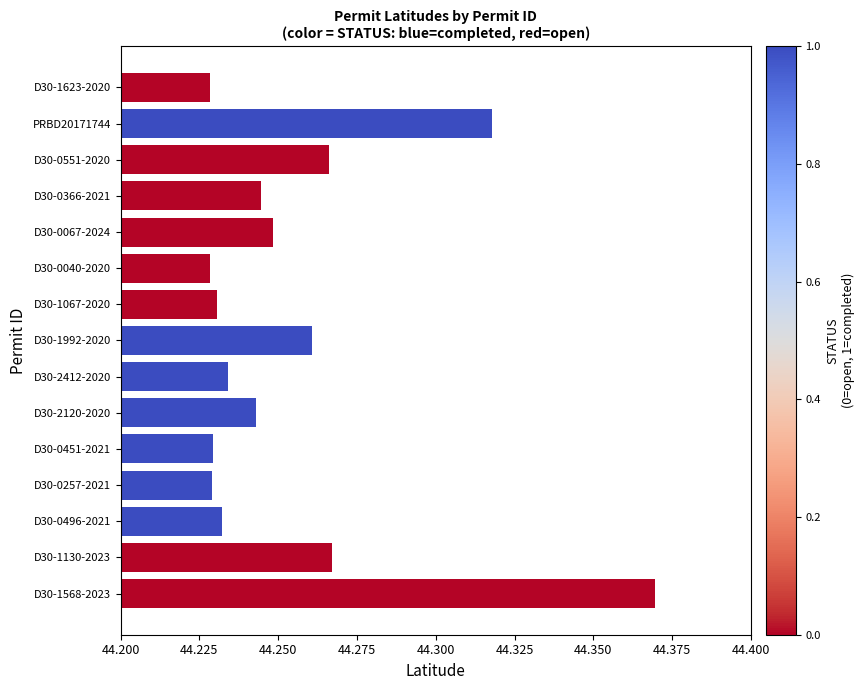

How many bars are there in total?

15